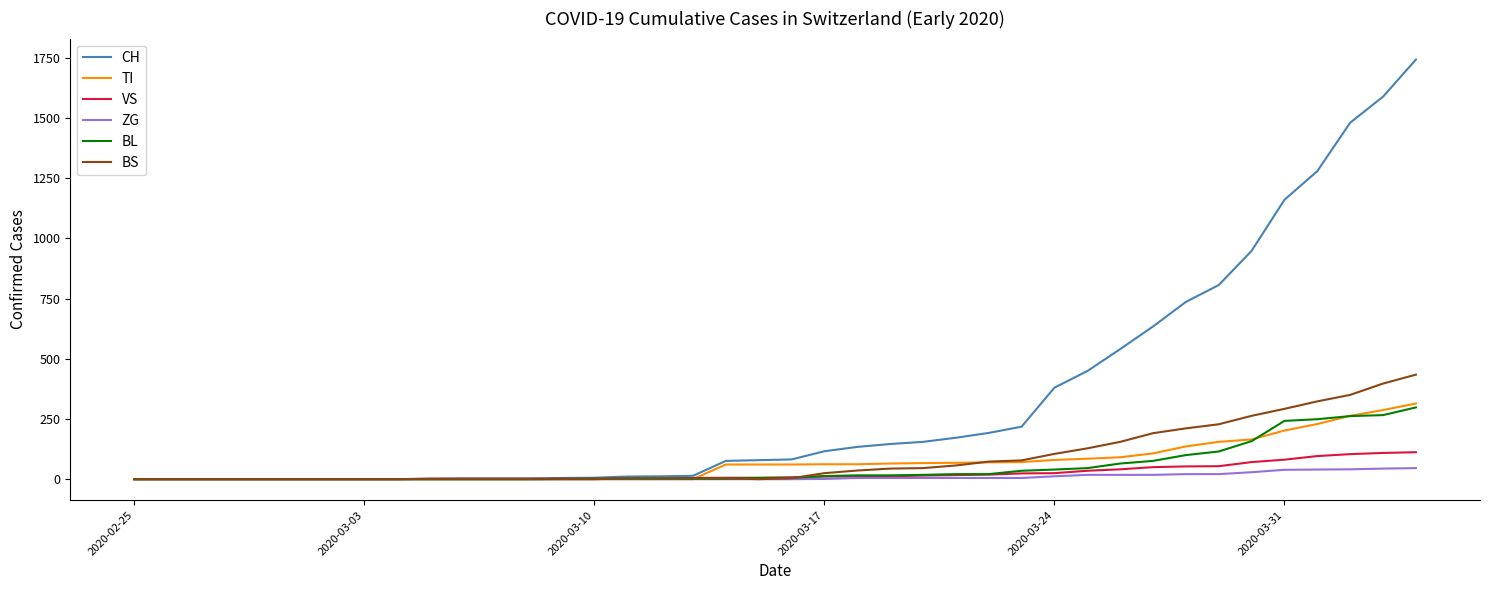

Which series has the widest spread of values?

CH